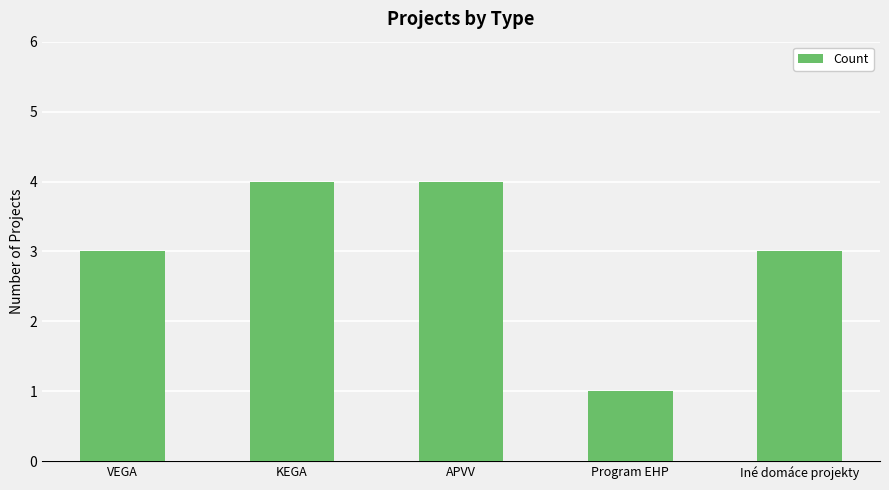

Reading left to right, transcribe all the data shown in this chart.

3	4	4	1	3